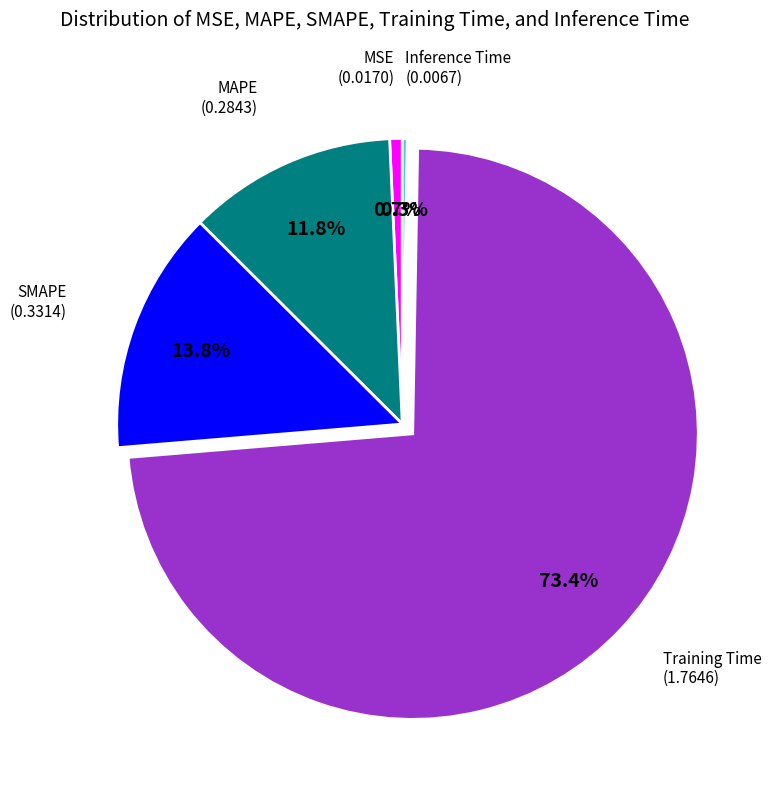

Is there any slice that represents more than half of the pie?

Yes